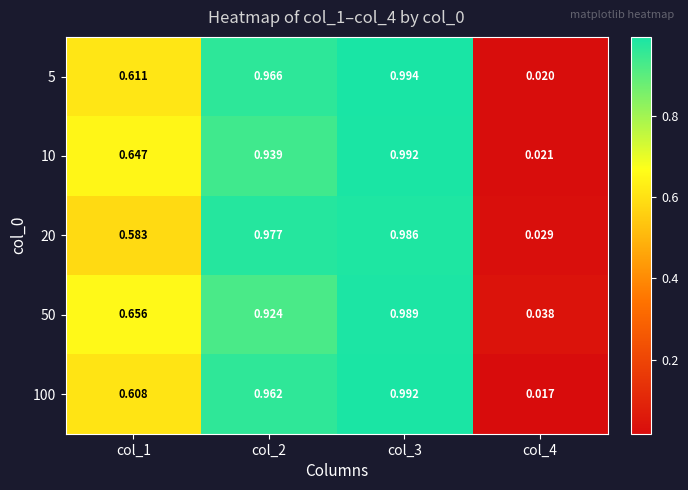

Is the value of 5 at col_3 greater than the value of 100 at col_4?

Yes